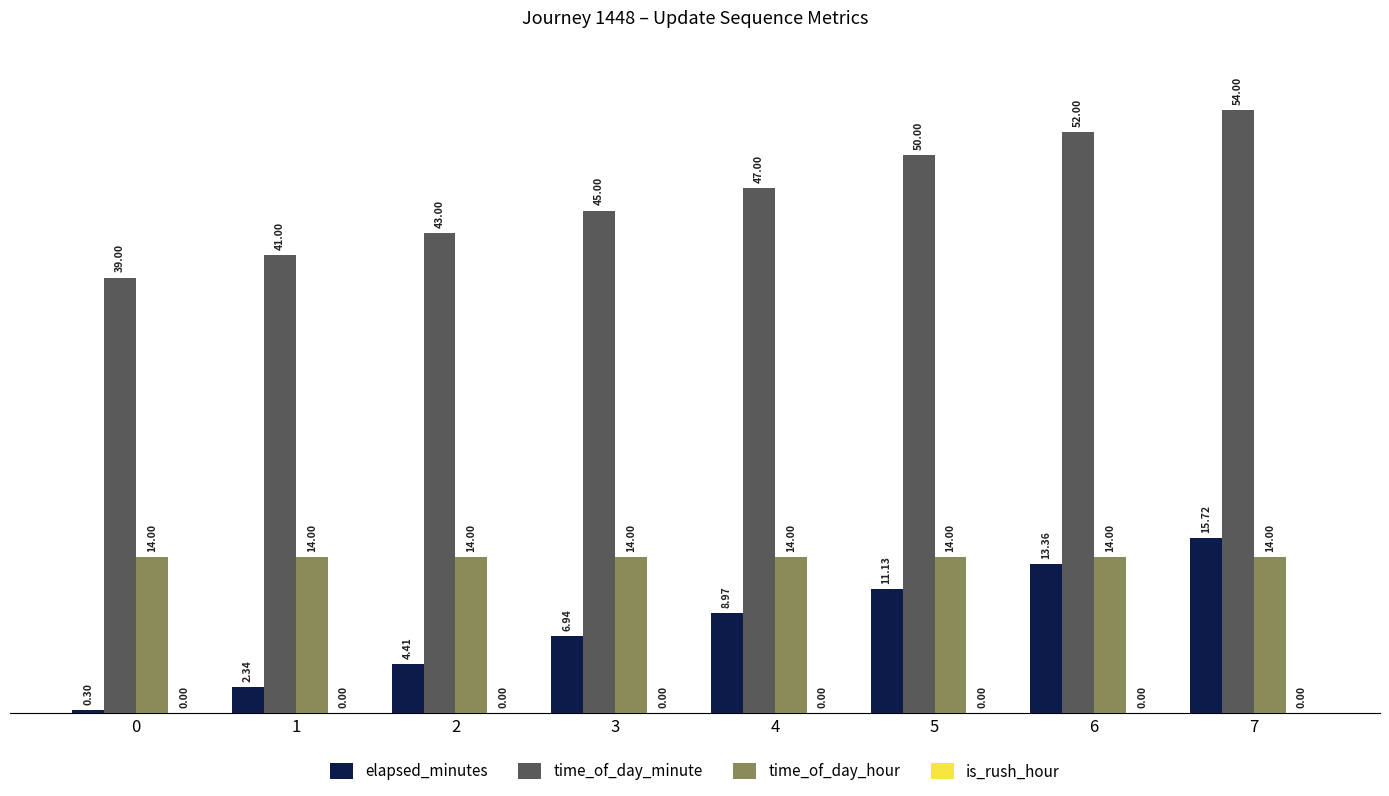

Rank the series by their average value, from lowest to highest.

elapsed_minutes, time_of_day_hour, time_of_day_minute